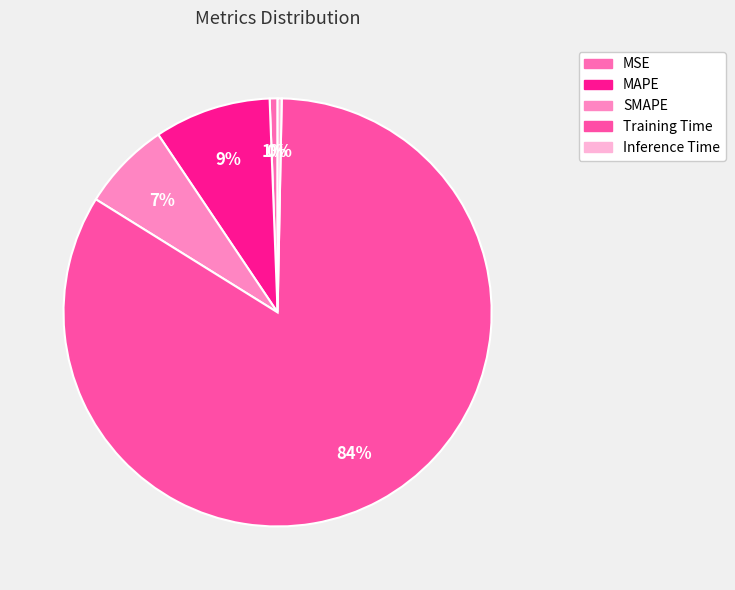

What portion of the pie excludes MSE?

99.4%